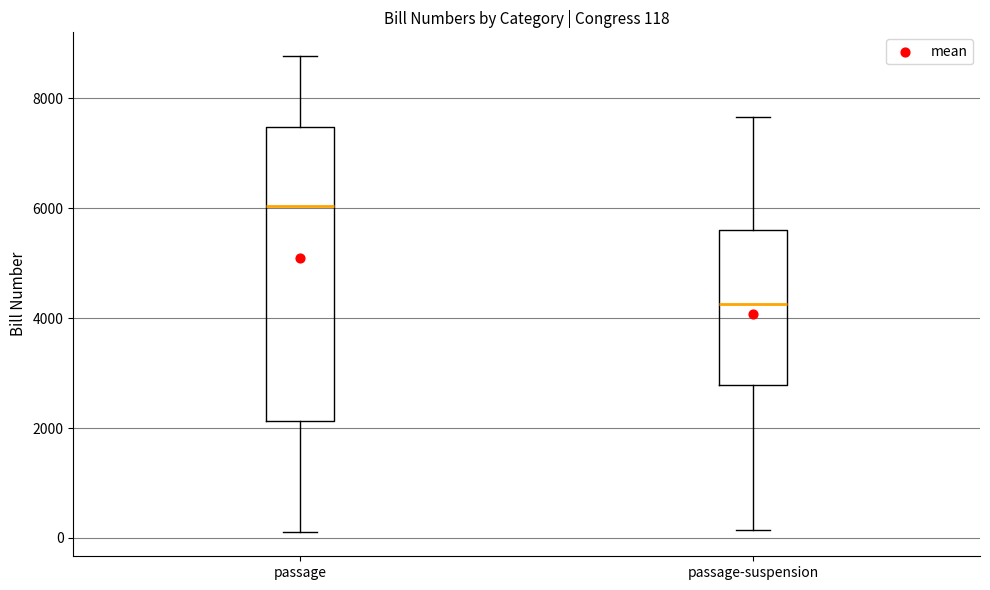

Which box's median line is the highest?

passage